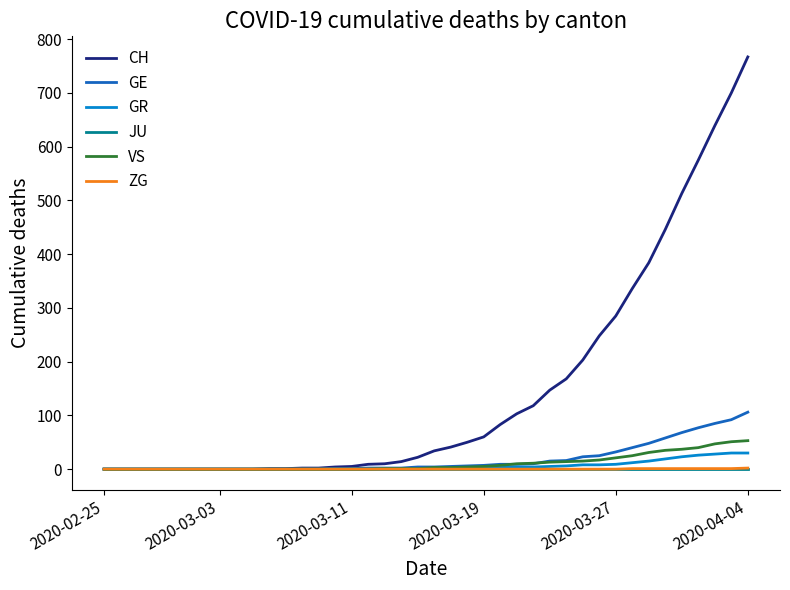

What are all the series names shown in the legend?

CH, GE, GR, JU, VS, ZG